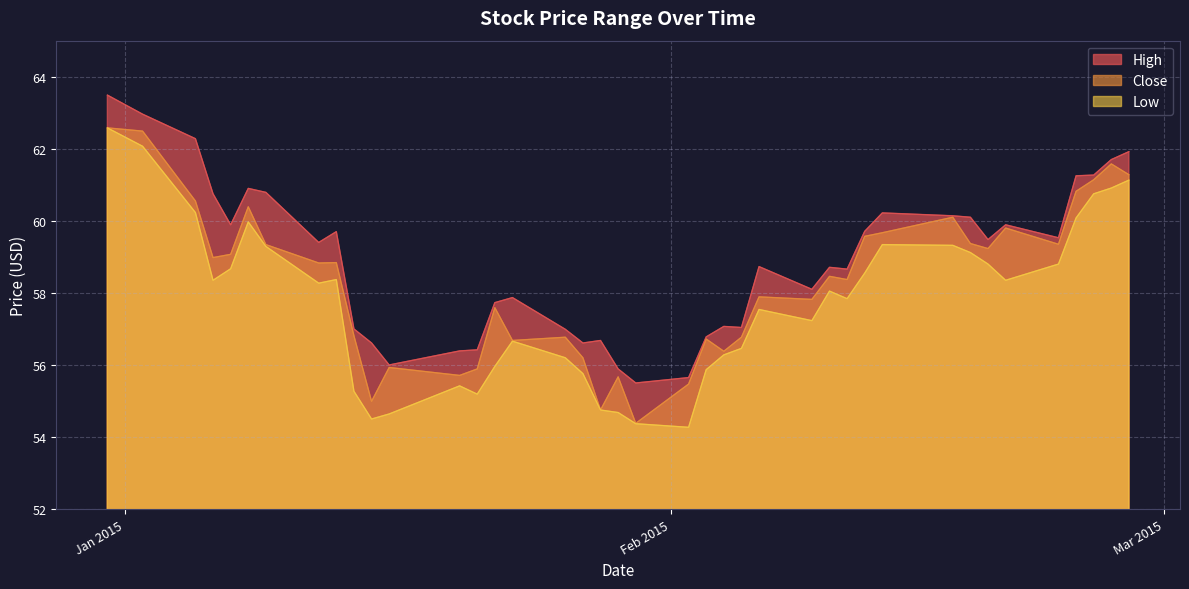

Rank the series at 2015-01-21 from highest to lowest value.

High, Close, Low